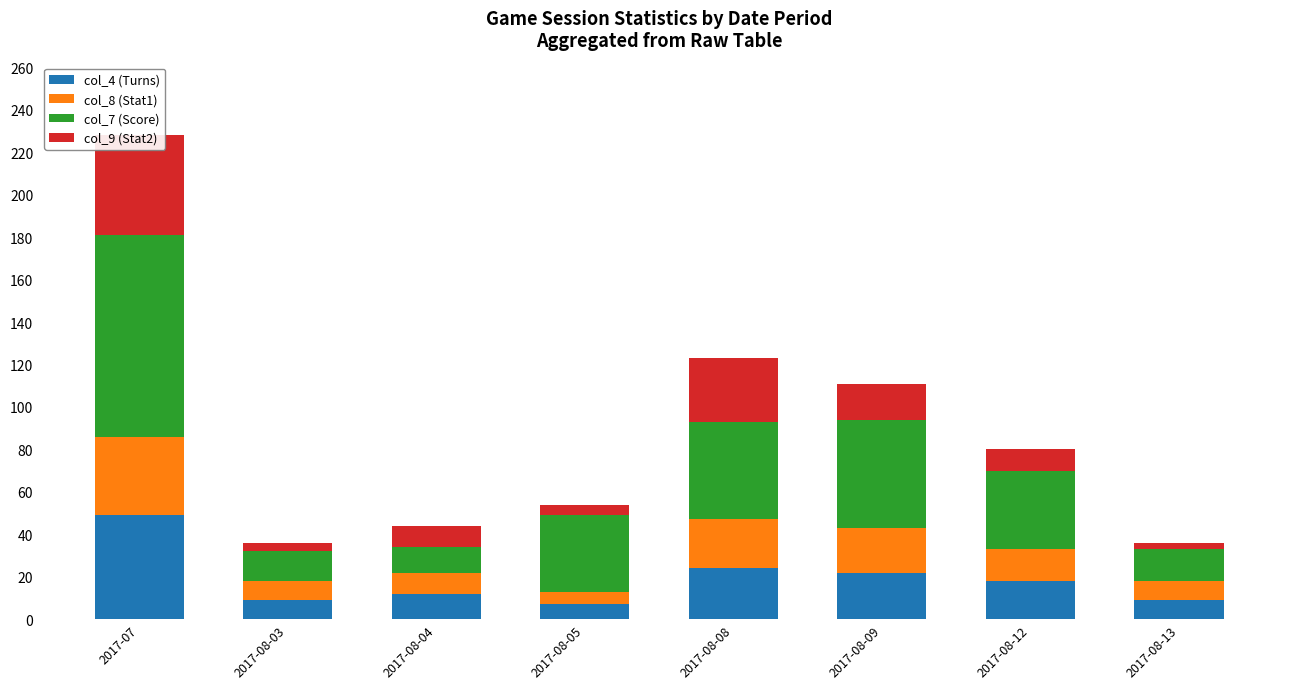

Count the number of data series in this chart.

4